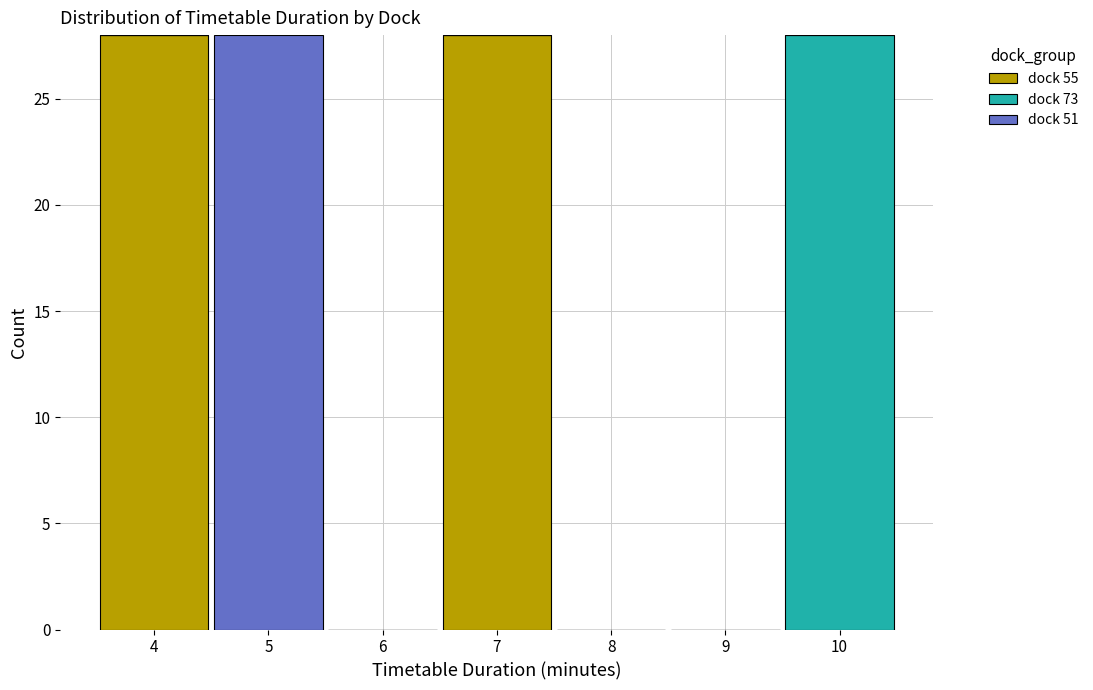

What is the total height of the stacked bar covering 9.5 to 10.5 on the x-axis? The values are not printed on the chart, so give them approximately, as read against the axis.

28